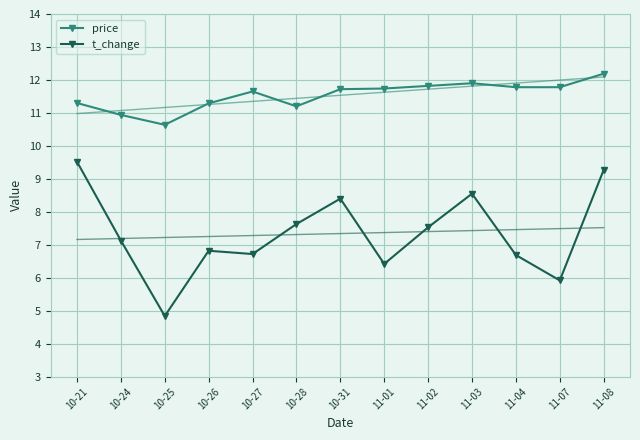

Reading left to right, transcribe all the data shown in this chart.

price: 10-21=11.3	10-24=10.9	10-25=10.6	10-26=11.3	10-27=11.7	10-28=11.2	10-31=11.7	11-01=11.7	11-02=11.8	11-03=11.9	11-04=11.8	11-07=11.8	11-08=12.2
t_change: 10-21=9.5	10-24=7.1	10-25=4.8	10-26=6.8	10-27=6.7	10-28=7.6	10-31=8.4	11-01=6.4	11-02=7.5	11-03=8.6	11-04=6.7	11-07=5.9	11-08=9.3